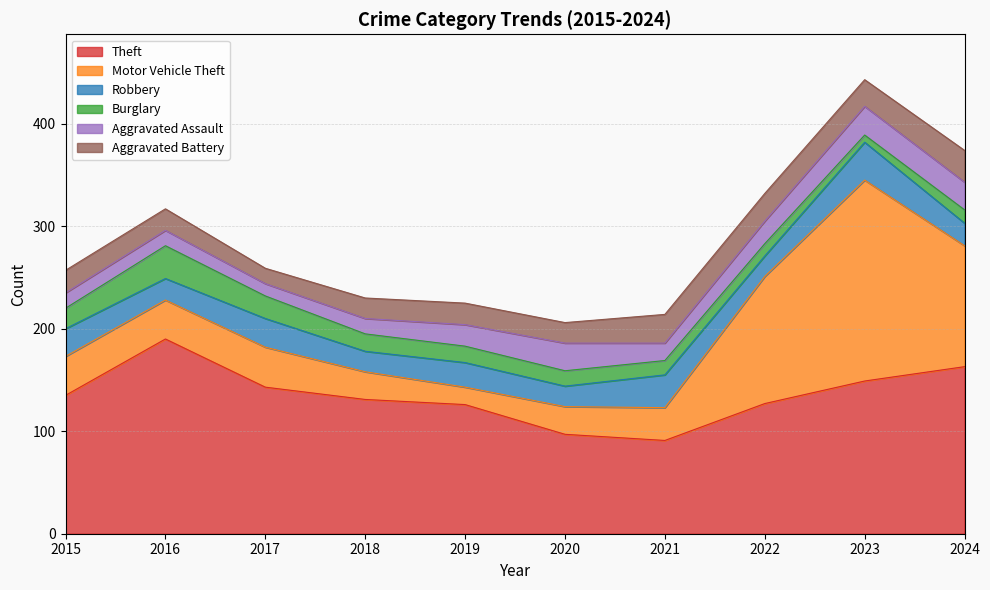

Where do Aggravated Battery and Robbery first cross each other?

2021 and 2022